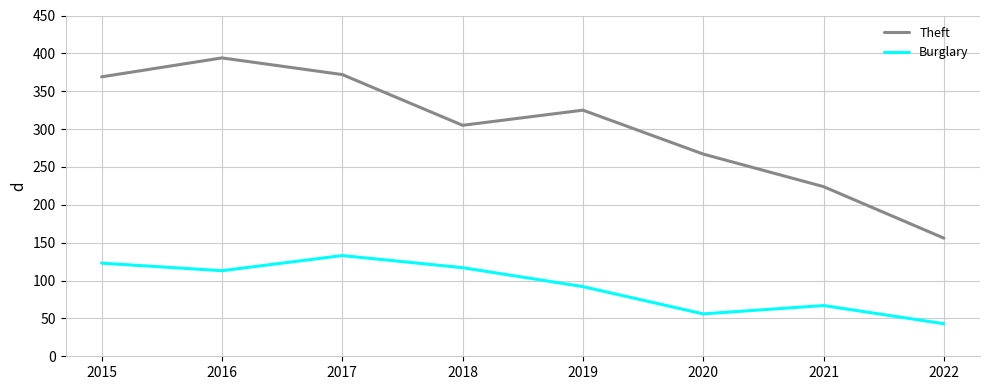

At how many categories does at least one series exceed 333?

3